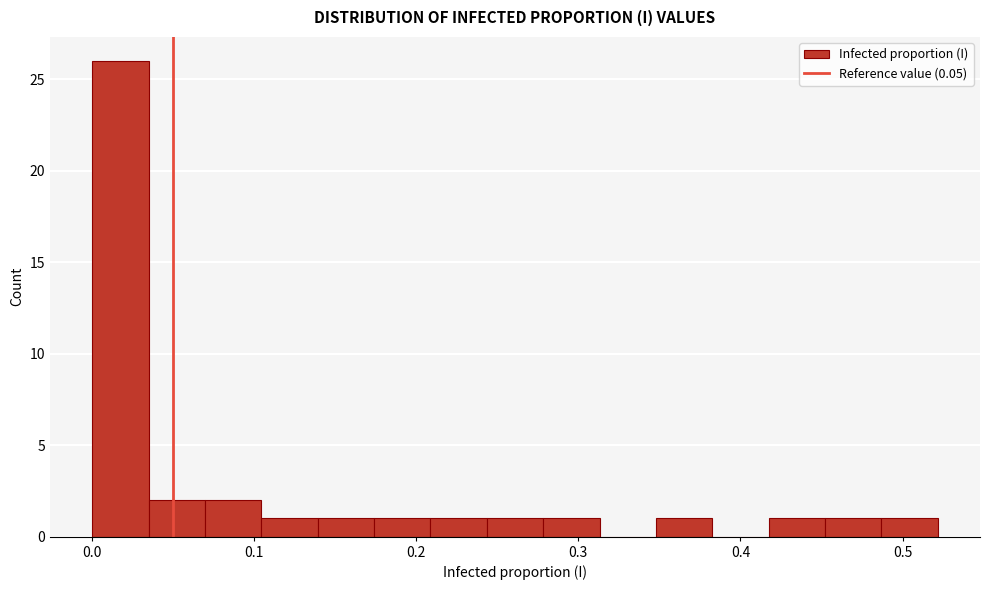

Around what value on the x-axis is the tallest bar? Give the approximate position of its centre, as read against the axis.

0.02